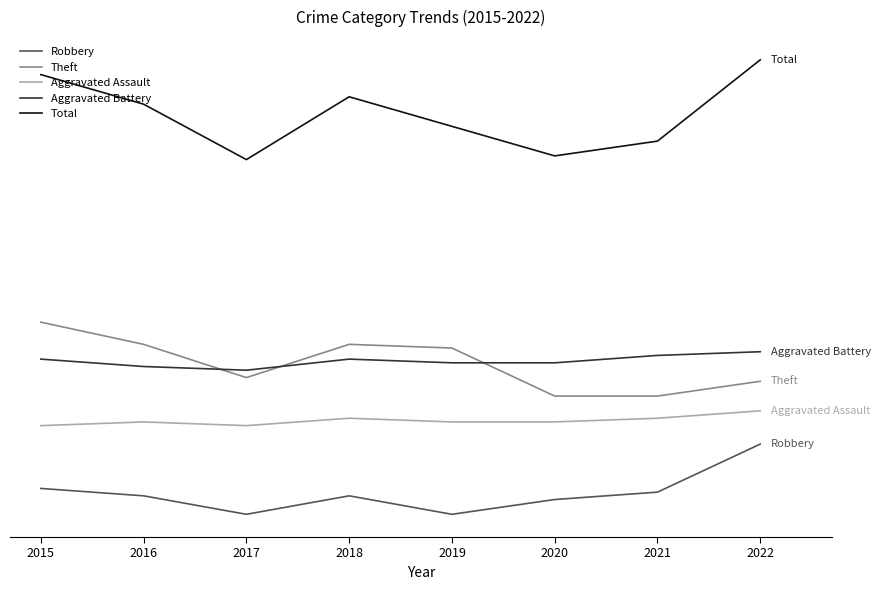

What is the difference between the maximum and second lowest values in the Aggravated Assault series?

4